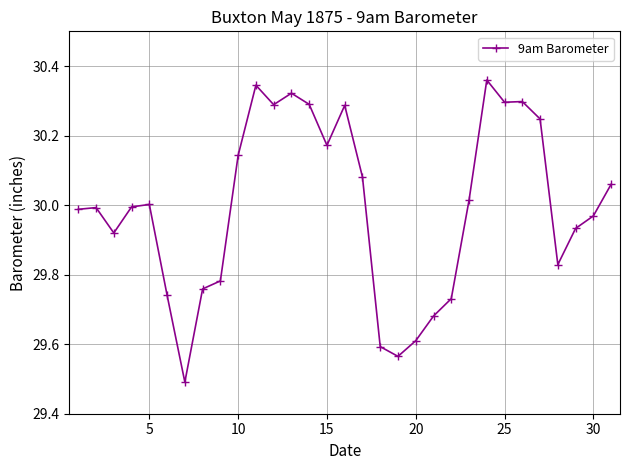

True or false: the data has more than 0 interior local peaks.

True